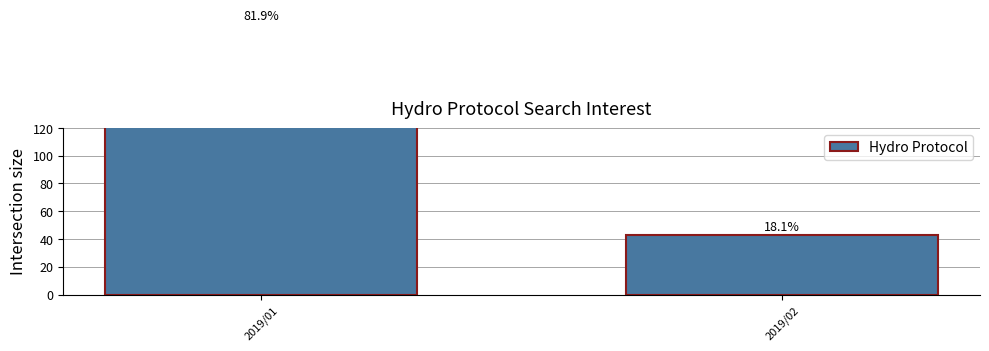

The chart shows a value of 318 at 2019/01. True or false?

False